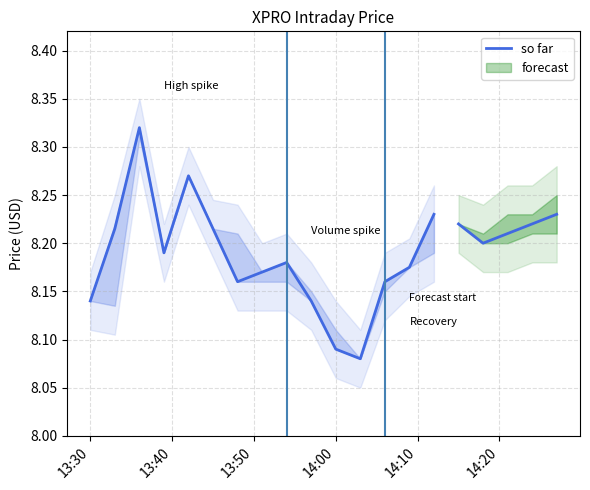

What is the difference between the maximum and minimum values?

0.2